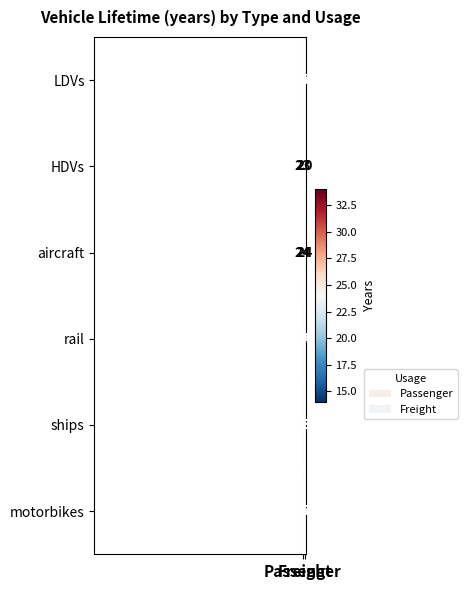

At which category is the sum across all series the highest?

Passenger